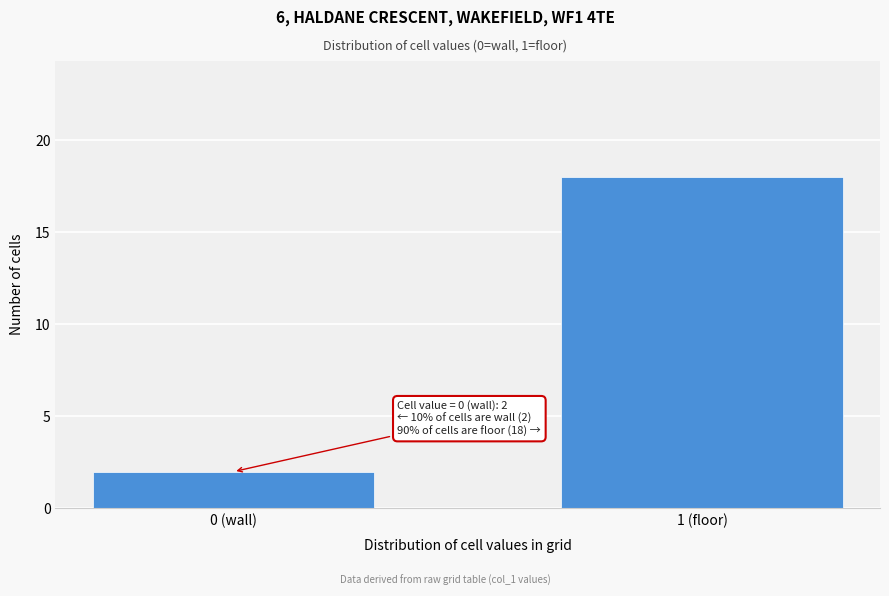

Reading left to right, transcribe all the data shown in this chart.

0 (wall)=2	1 (floor)=18